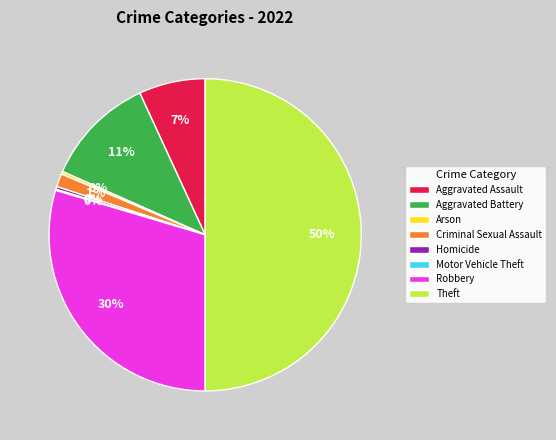

To the nearest percent, what is the average slice percentage?

12%